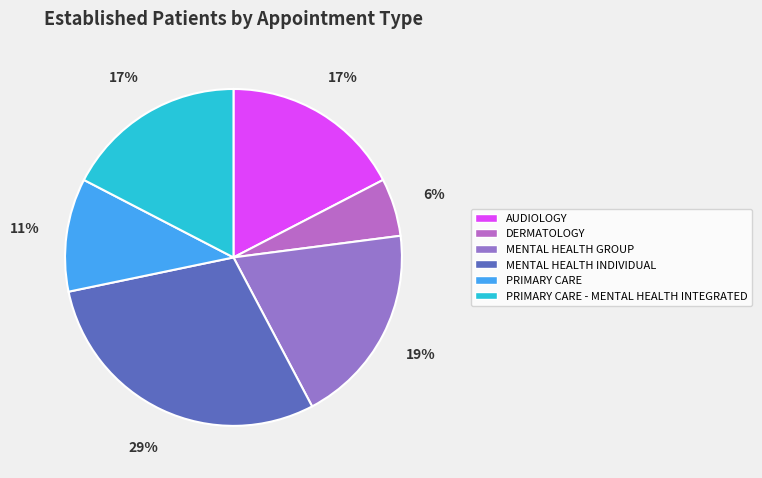

To the nearest percent, what is the average slice percentage?

17%